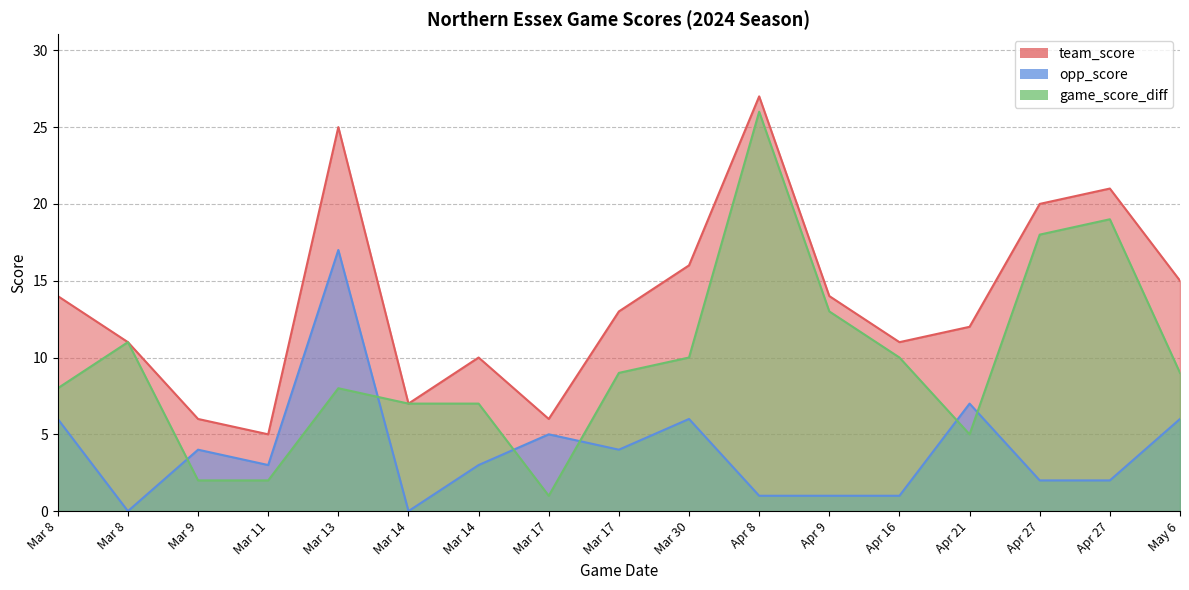

How many interior local valleys does the opp_score series have?

4